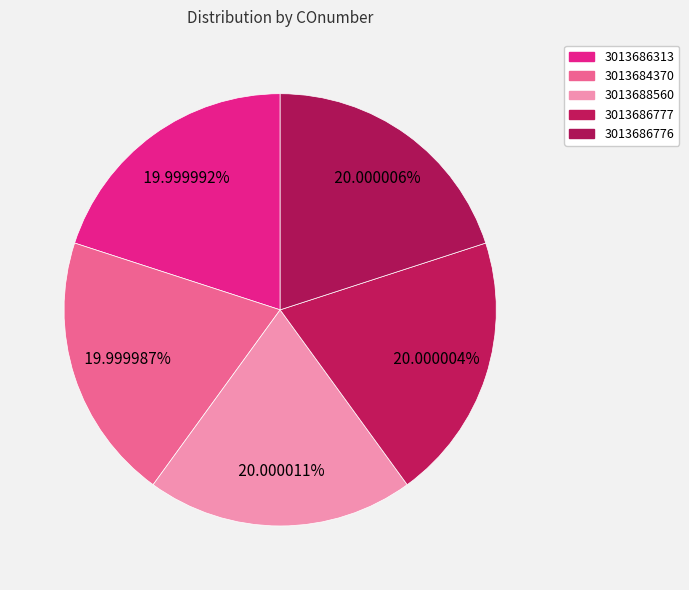

True or false: 3013688560 accounts for 30% of the total.

False